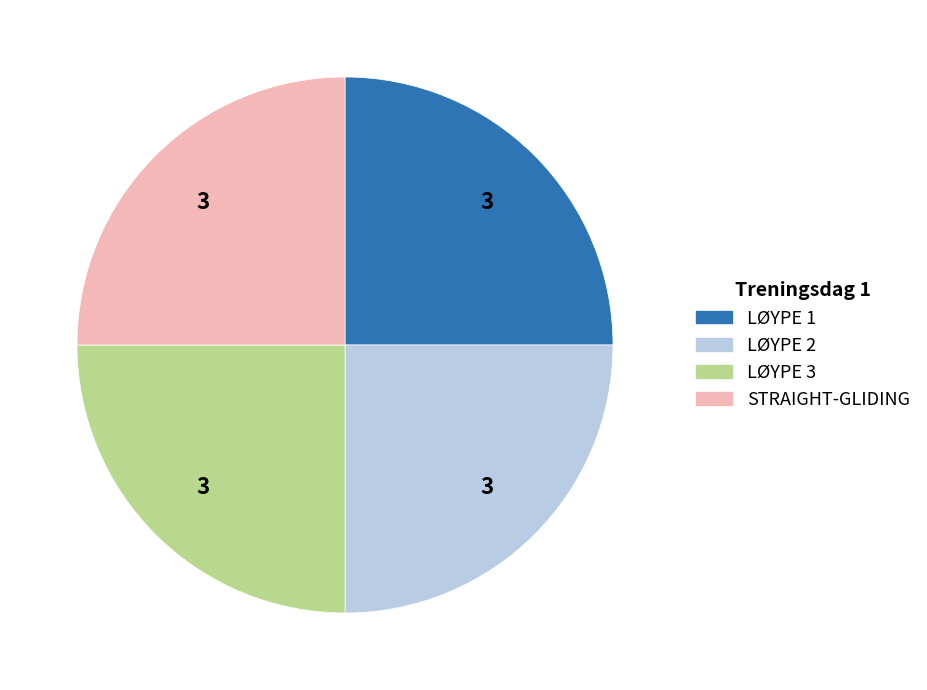

What is the ratio of the value at LØYPE 1 to the value at STRAIGHT-GLIDING?

1.0